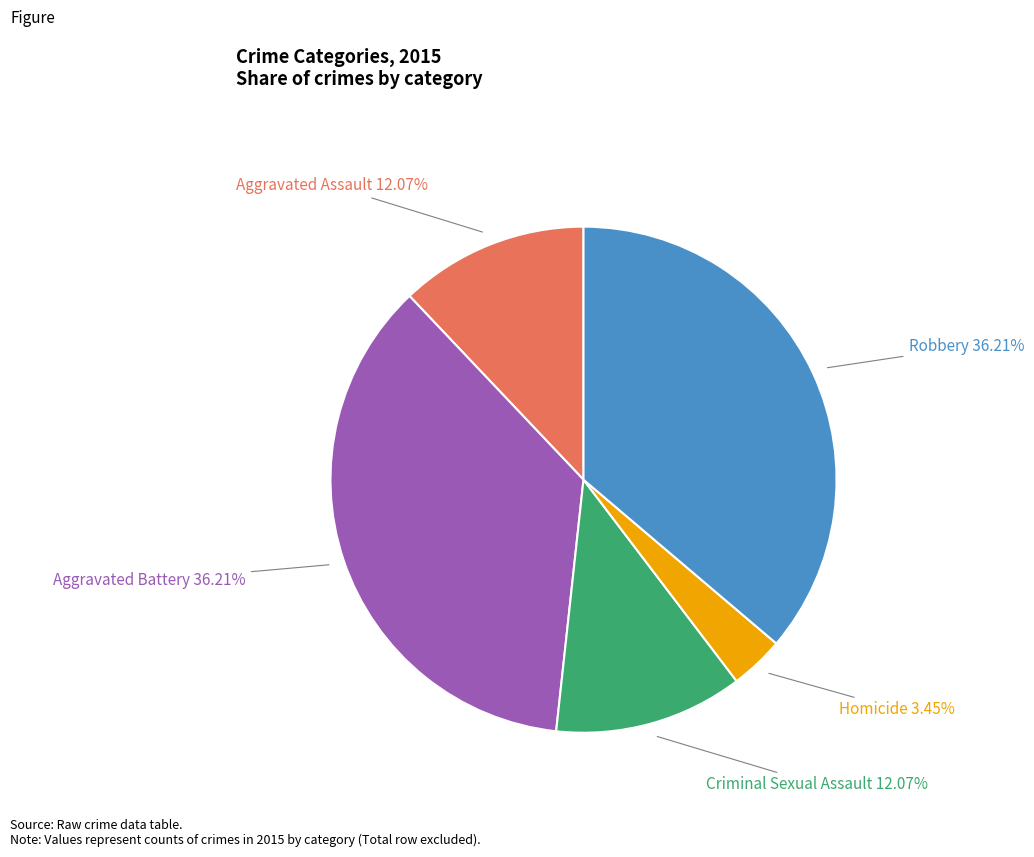

Does any single category account for the majority?

No